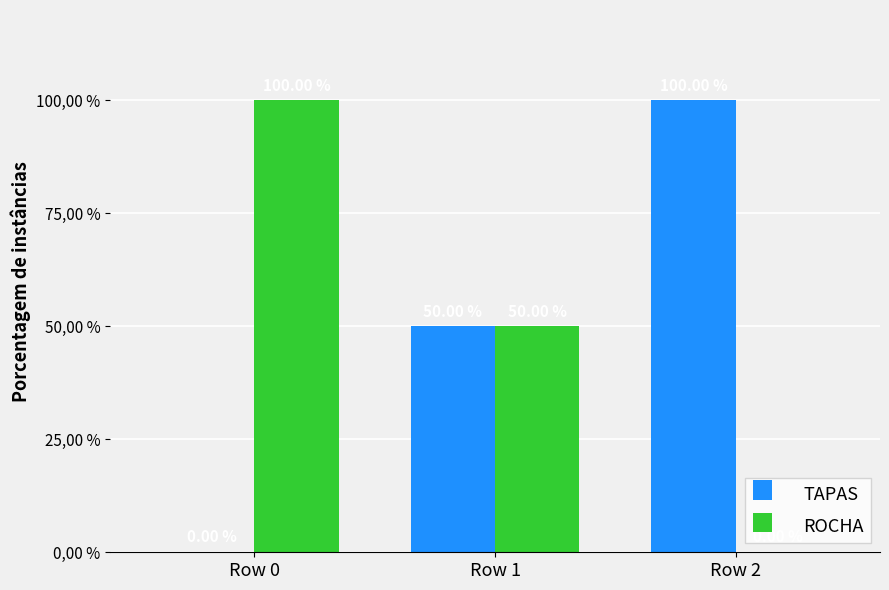

What are all the series names shown in the legend?

TAPAS, ROCHA